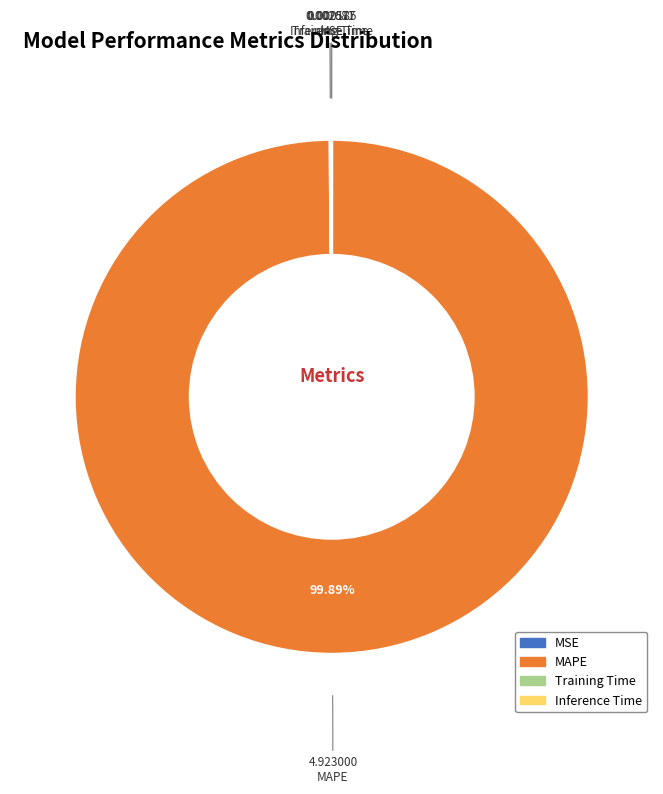

Does any single category account for the majority?

Yes